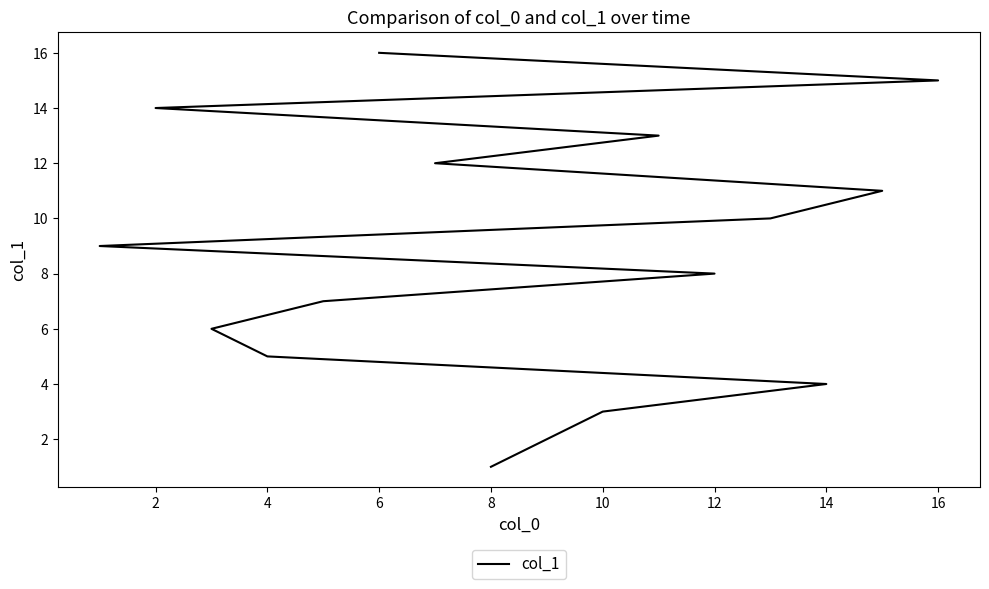

What is the value of the 10th point from the left?

10